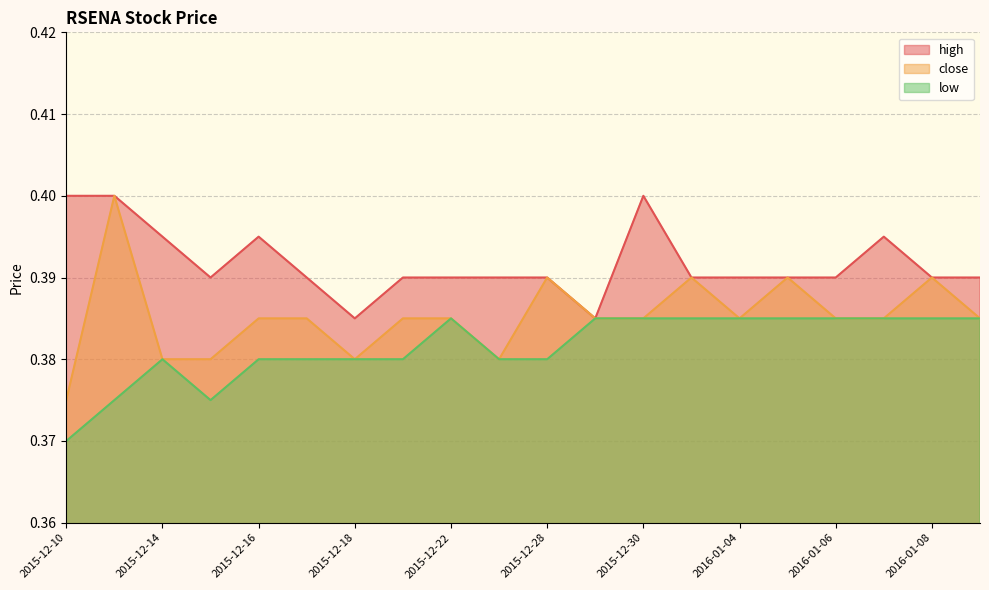

Rank the series by their maximum value, from highest to lowest.

high, close, low